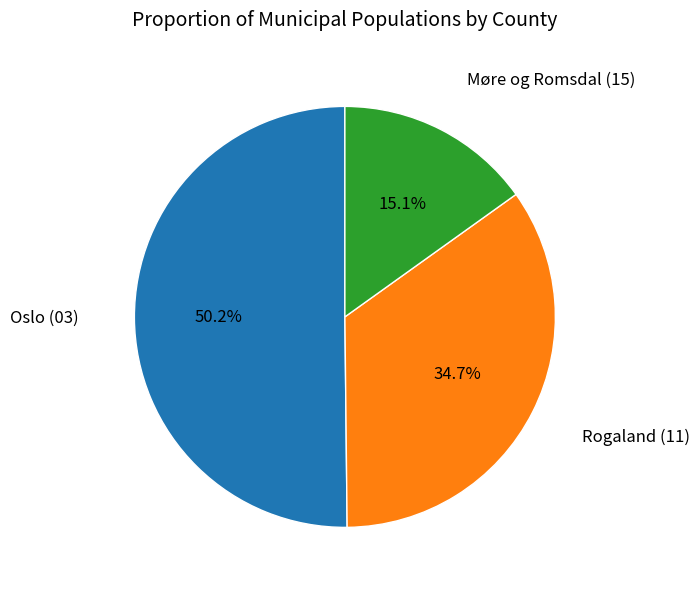

Count the number of slices in the pie.

3